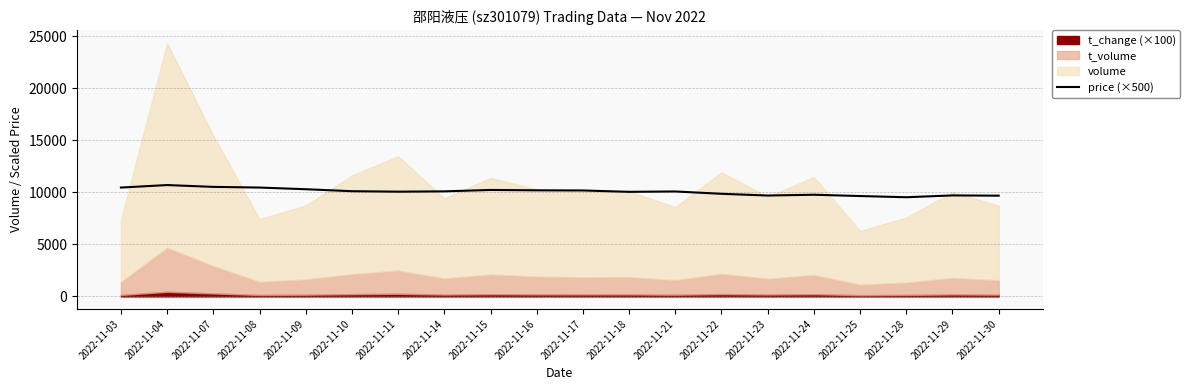

At which label is the value closest to 10105?

2022-11-10